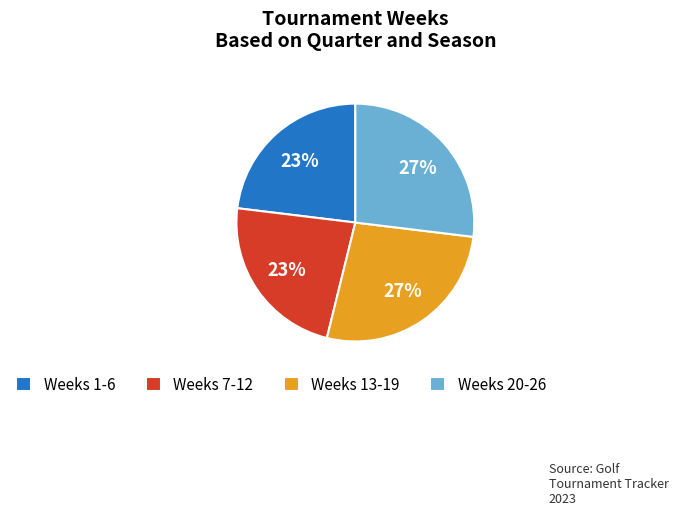

Does any single category account for the majority?

No